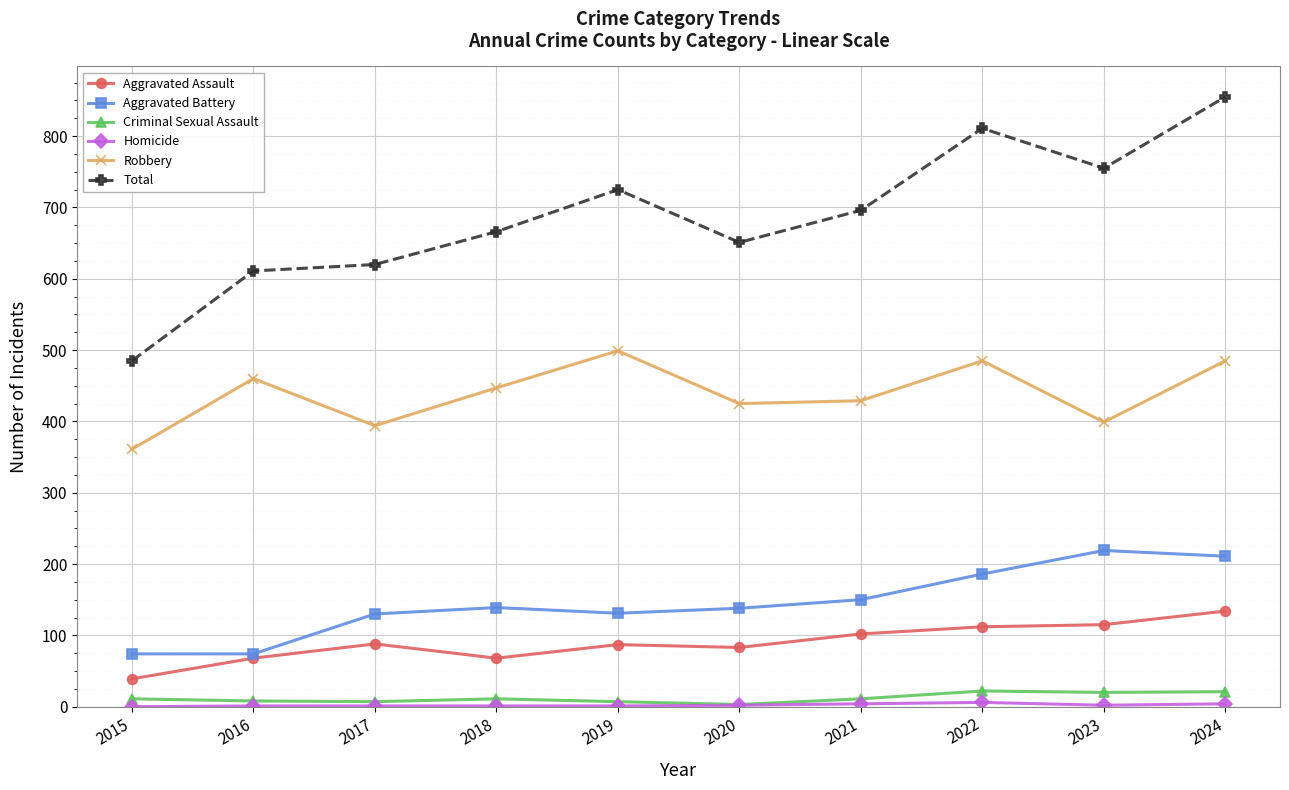

Read the Robbery value at 2022, to the nearest 50.

500